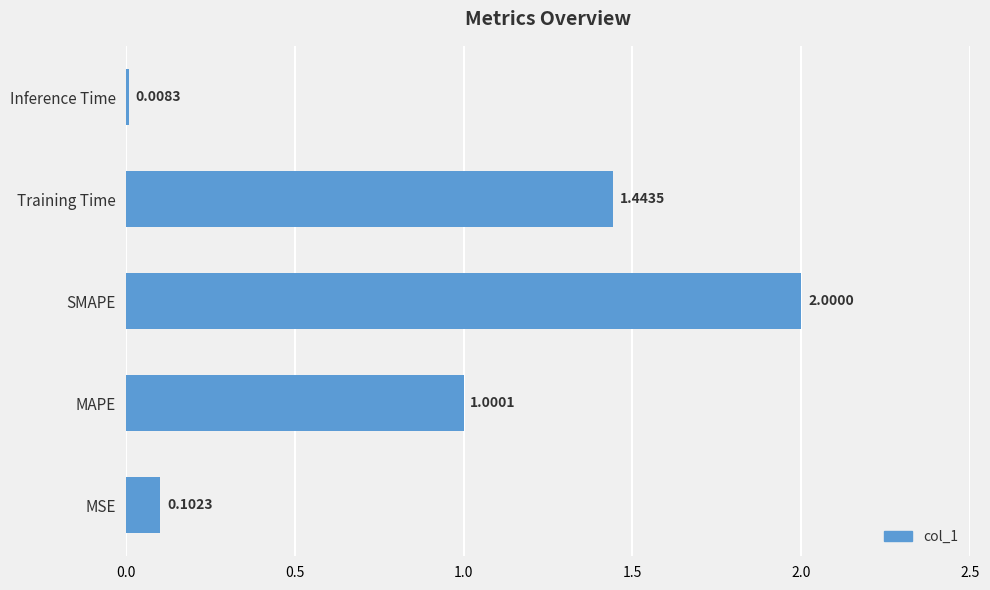

Count the number of values greater than 1.

3